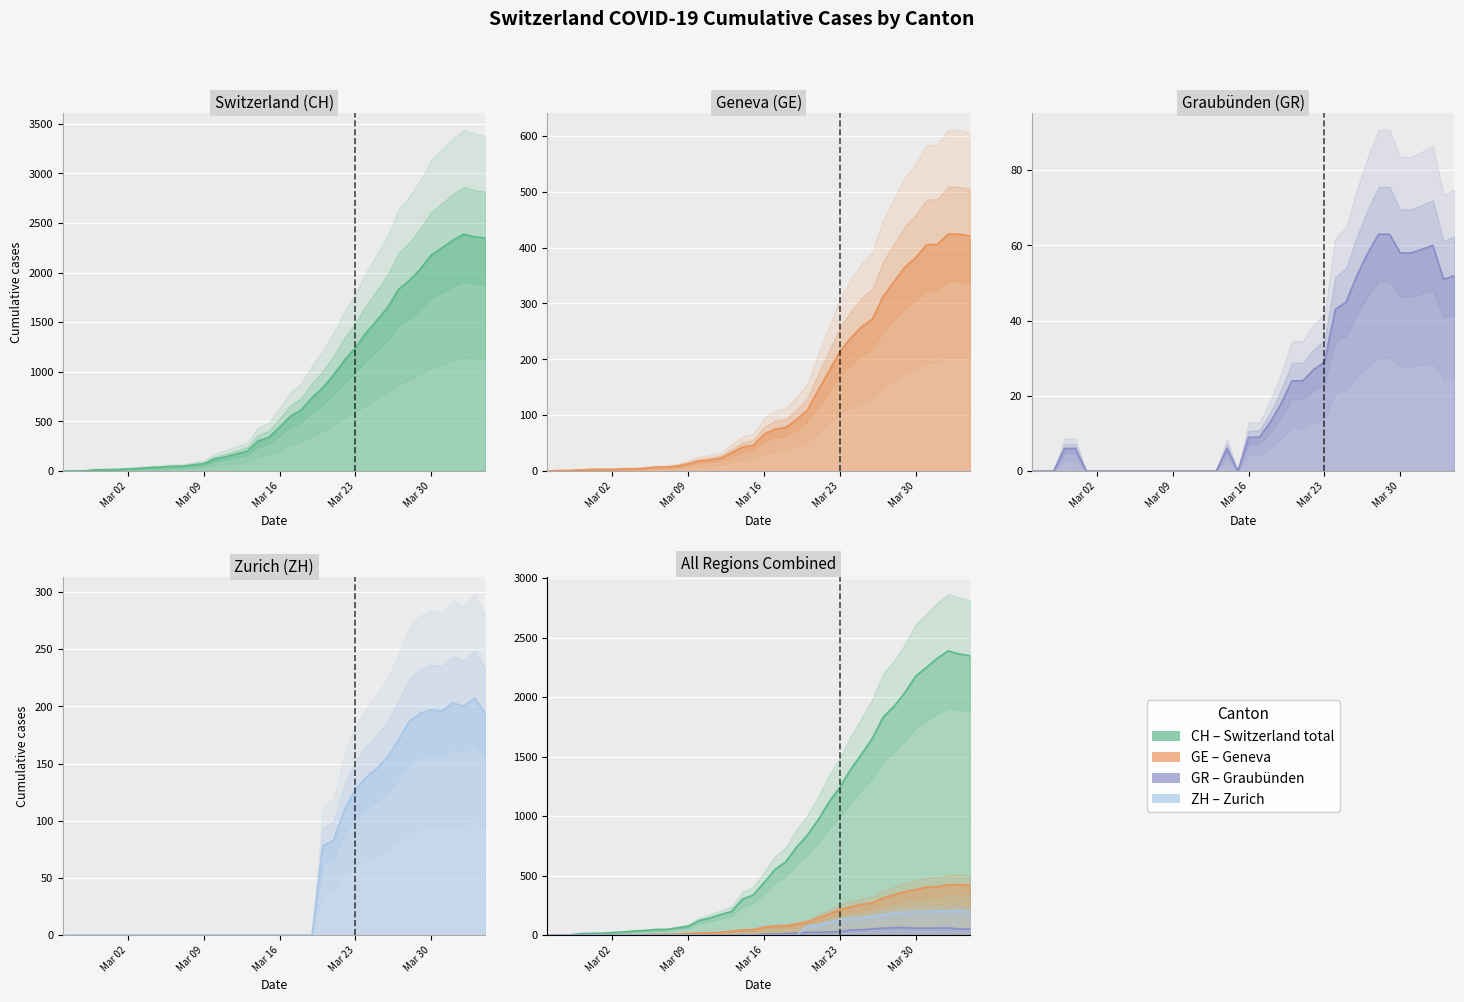

Between 2020-02-27 and 2020-03-13, which is larger?

2020-03-13